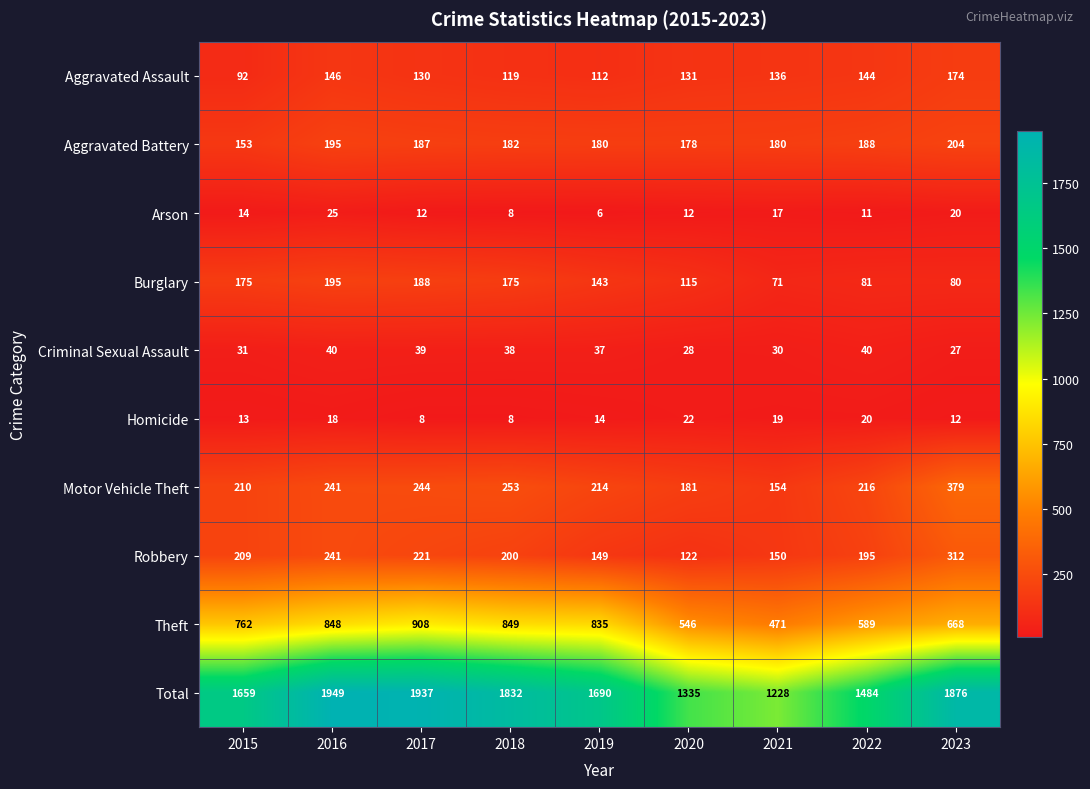

Read the Aggravated Battery value at 2017.

187